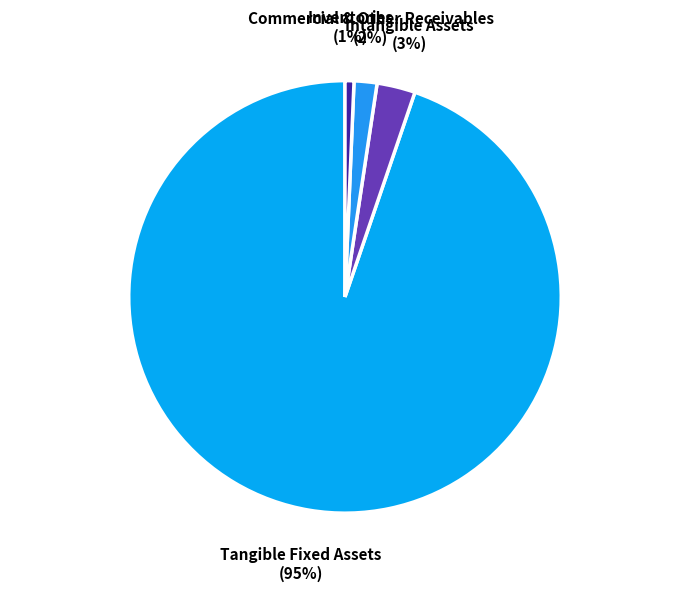

To the nearest percent, what portion does Intangible Assets represent?

3%